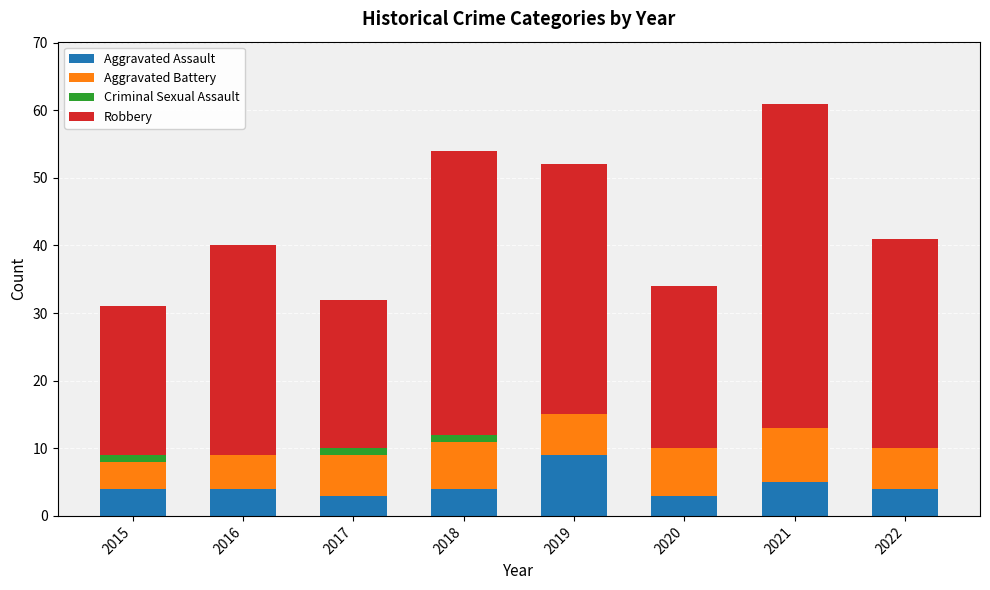

What is the total value across all series at 2016?

40